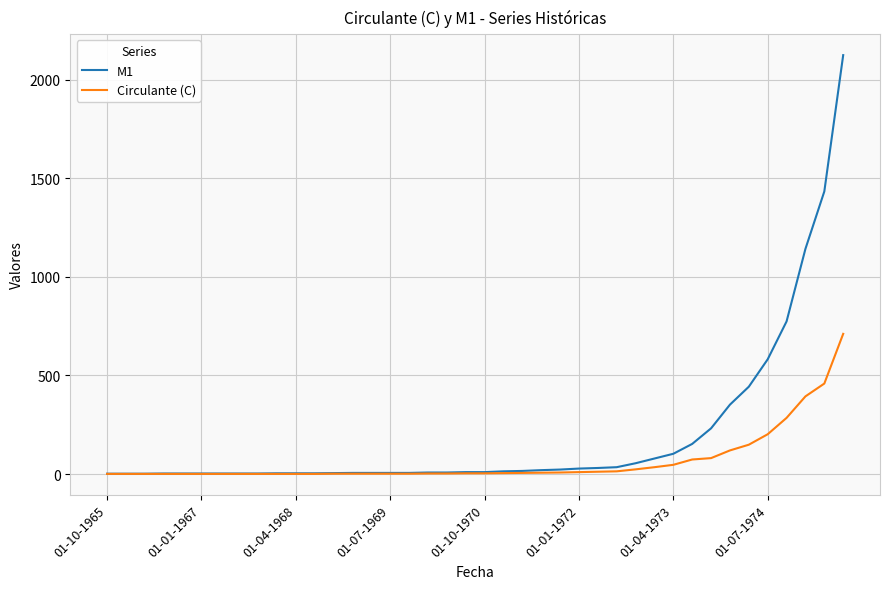

List the series in order of their peak value, lowest first.

Circulante (C), M1